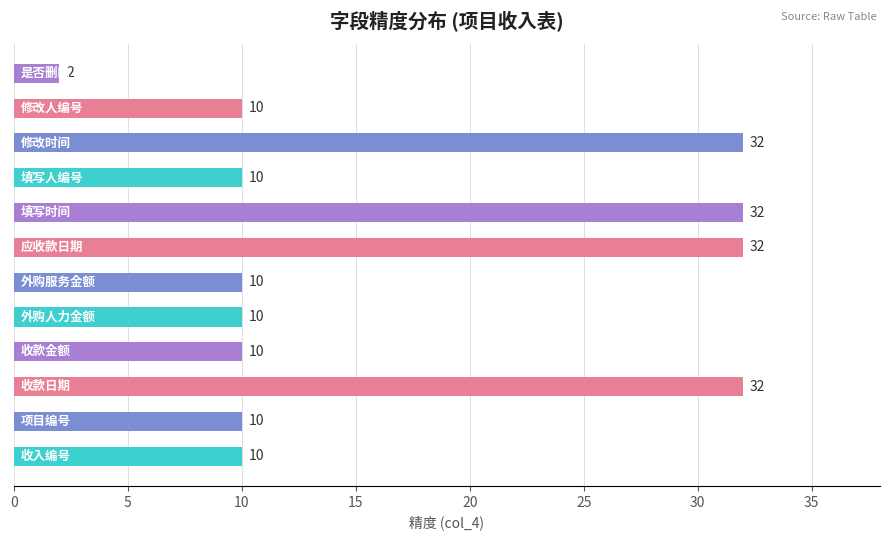

What is the maximum value shown in the chart?

32